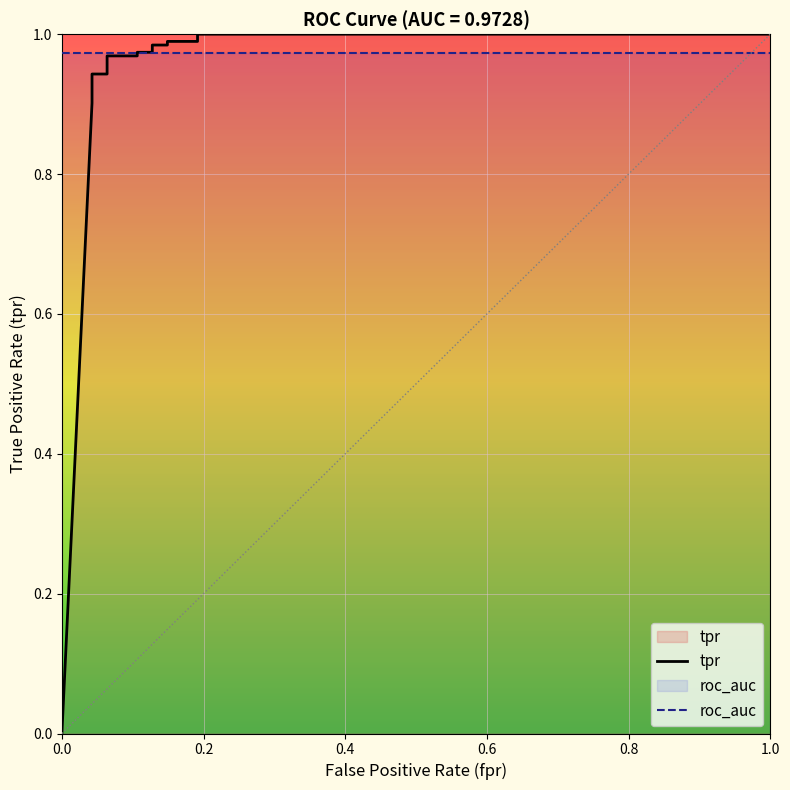

Between 0.06382978723404255 and 0.0425531914893617, which is larger?

0.06382978723404255